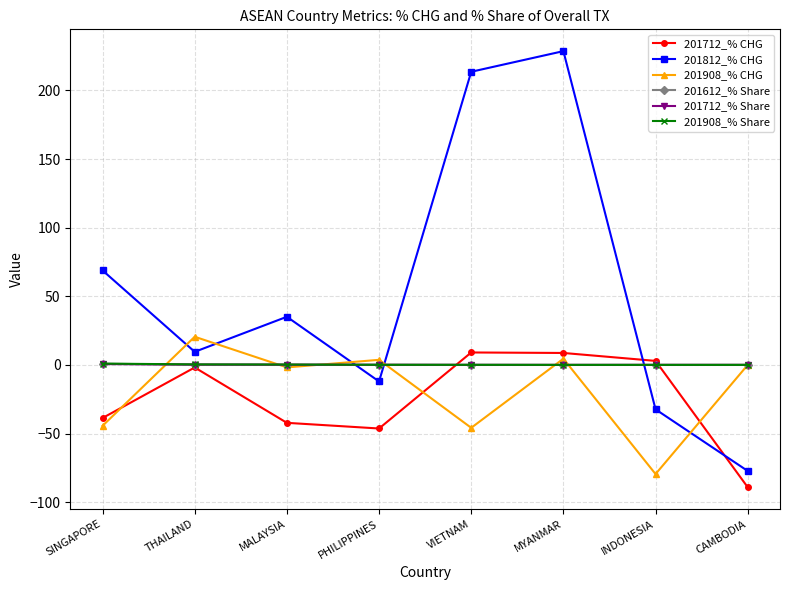

True or false: 201908_% Share has a value of 0.1 at PHILIPPINES.

True